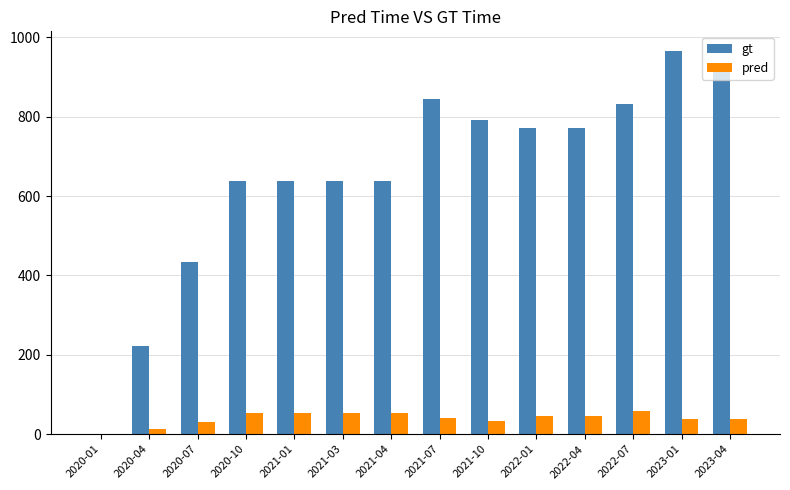

What is the sum of all gt values?

9101